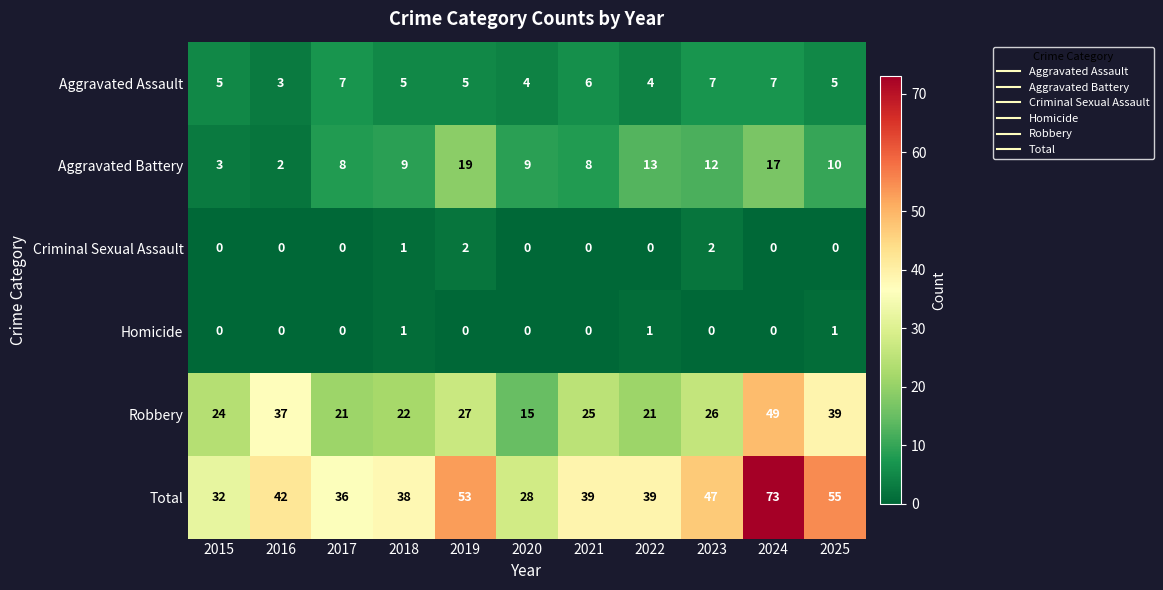

Count the number of data series in this chart.

6